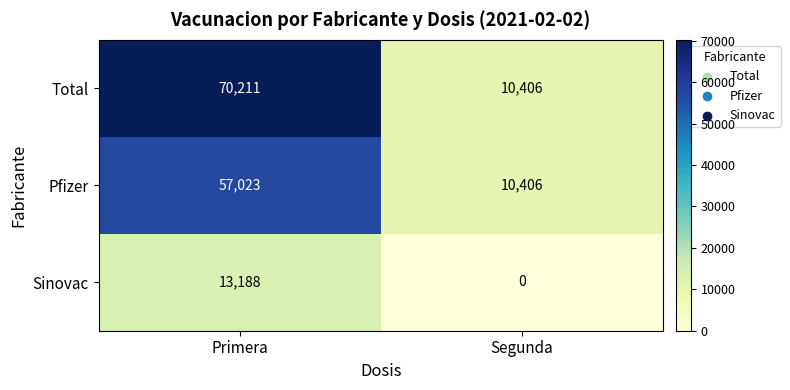

At which label is Pfizer closest to 33714?

Segunda